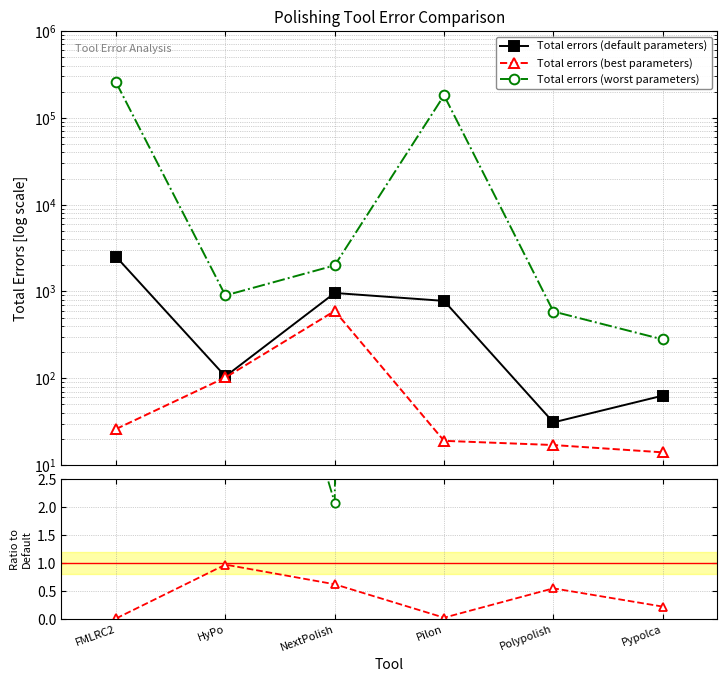

True or false: Total errors (worst parameters) and Total errors (best parameters) cross at least once.

False